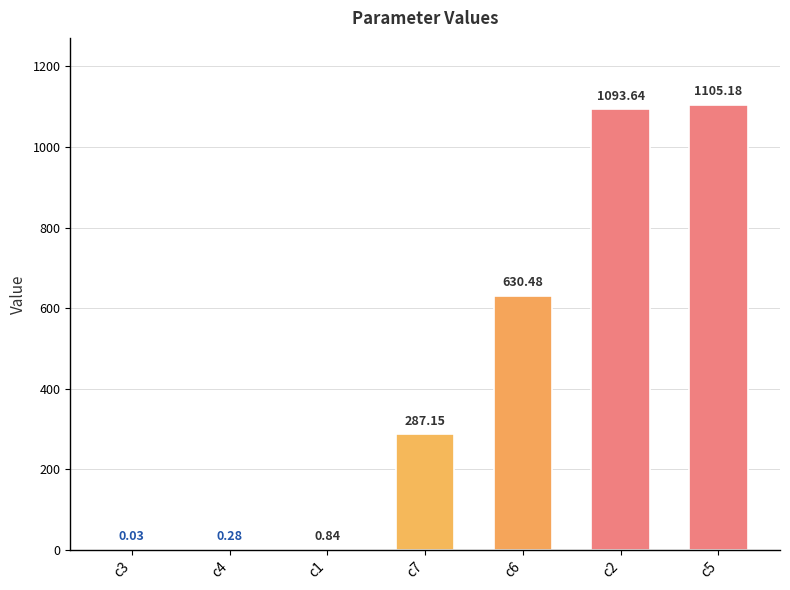

How many data points does each series have?

7